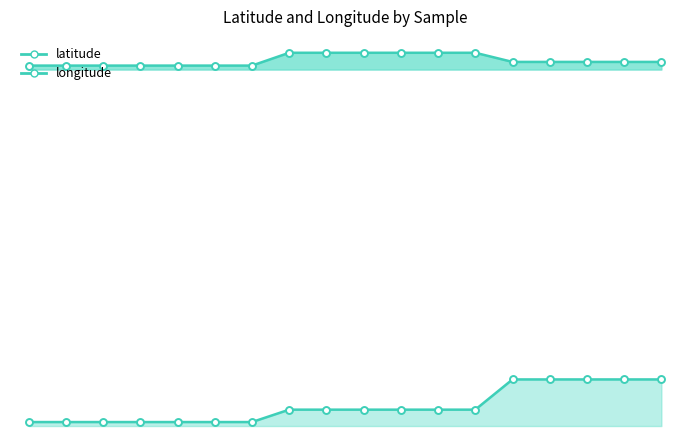

Reading left to right, transcribe all the data shown in this chart.

latitude: 55.0	55.0	55.0	55.0	55.0	55.0	55.0	56.6	56.6	56.6	56.6	56.6	56.6	55.5	55.5	55.5	55.5	55.5
longitude: 10.1	10.1	10.1	10.1	10.1	10.1	10.1	11.7	11.7	11.7	11.7	11.7	11.7	15.5	15.5	15.5	15.5	15.5